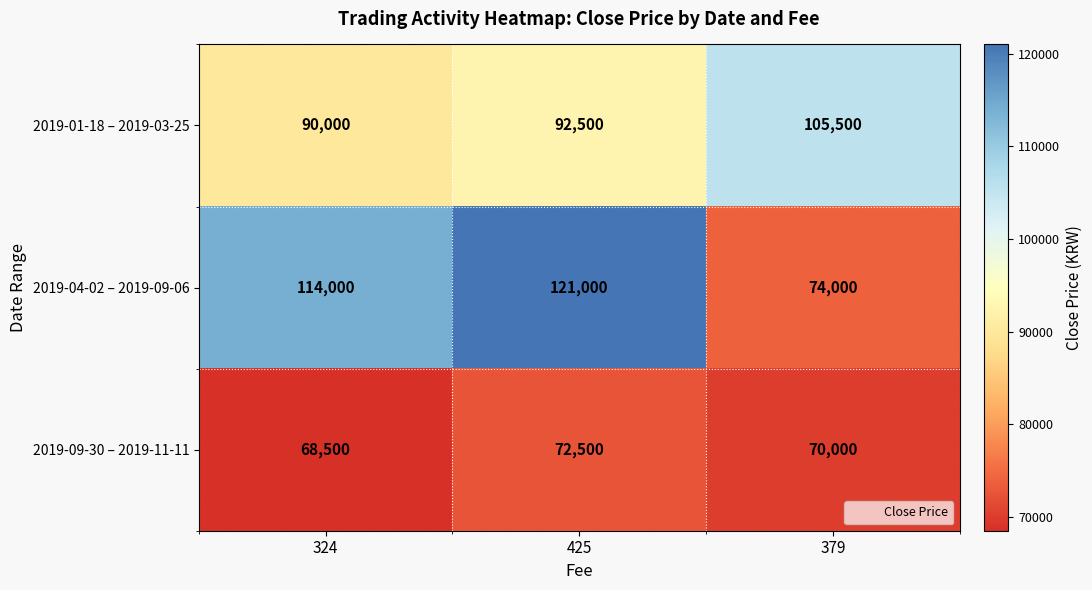

Reading left to right, extract all data points from this chart.

2019-01-18 – 2019-03-25: 90000	92500	105500
2019-04-02 – 2019-09-06: 114000	121000	74000
2019-09-30 – 2019-11-11: 68500	72500	70000